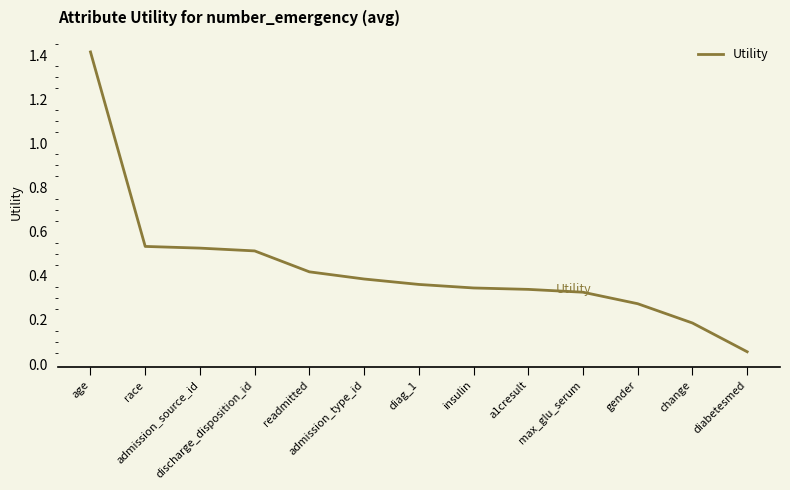

True or false: the data shows 0.4 at diag_1.

True